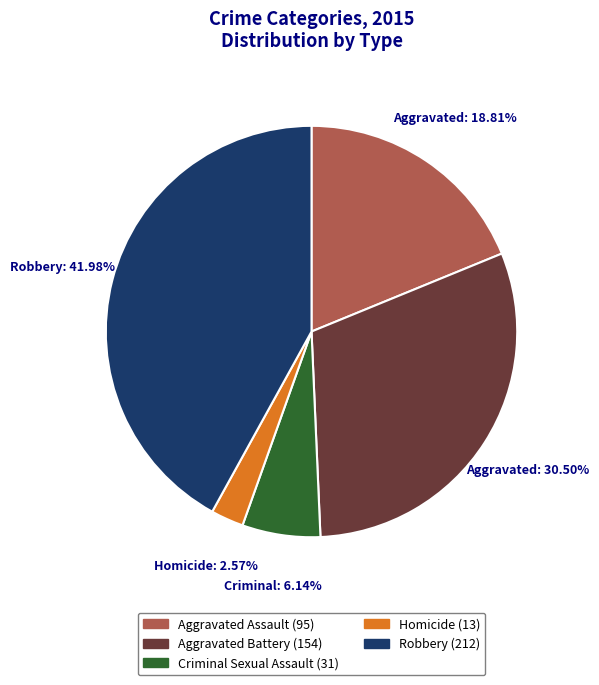

To the nearest percent, what is the difference between the largest and smallest slice percentages?

39%